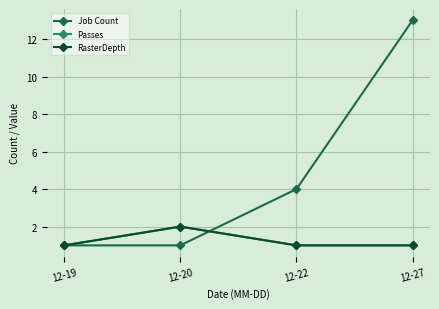

Is this an area chart (filled region under the line)?

No